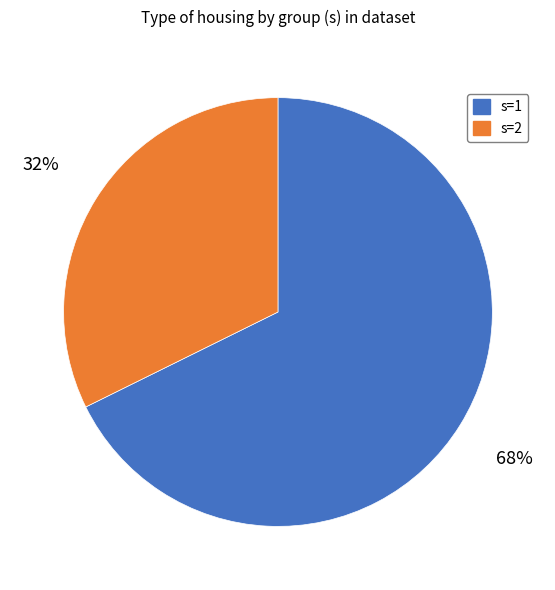

Does any single category account for the majority?

Yes